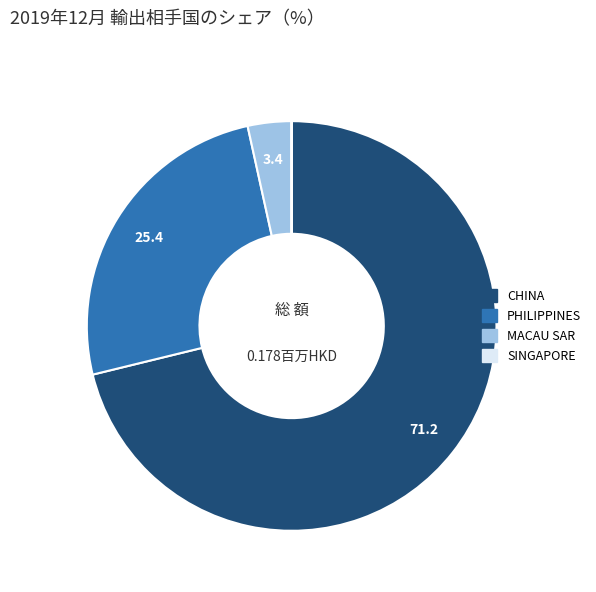

Combined, do MACAU SAR and PHILIPPINES account for over 50%?

No